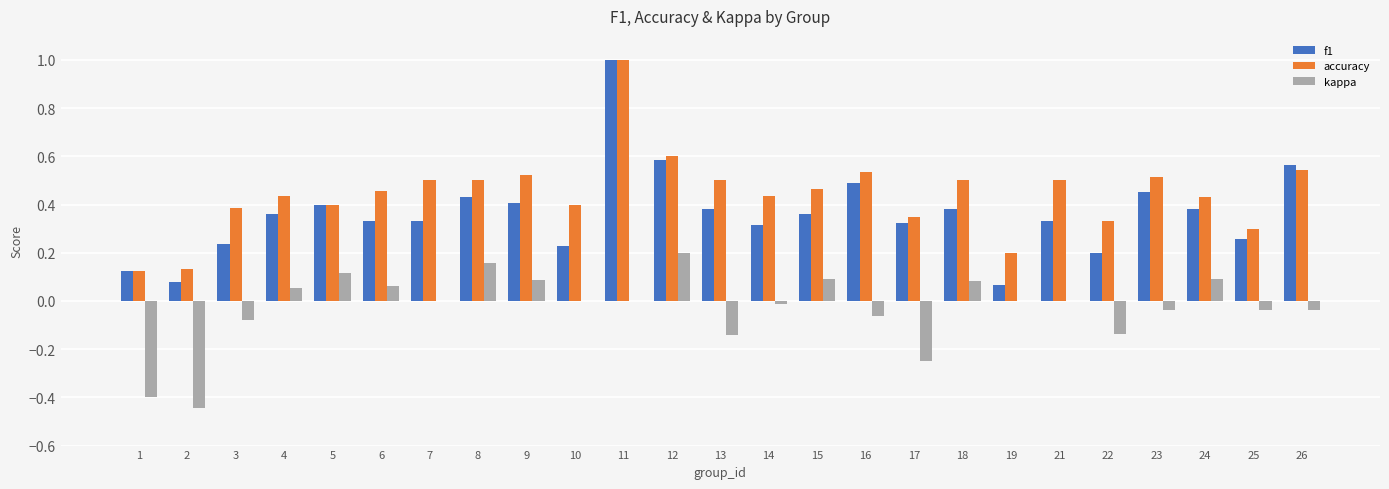

Which series has the largest total across all categories?

accuracy